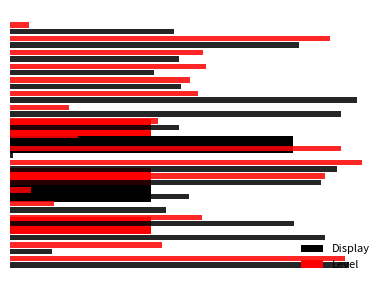

Is the value of Level at 0 greater than the value of Display at 2?

No